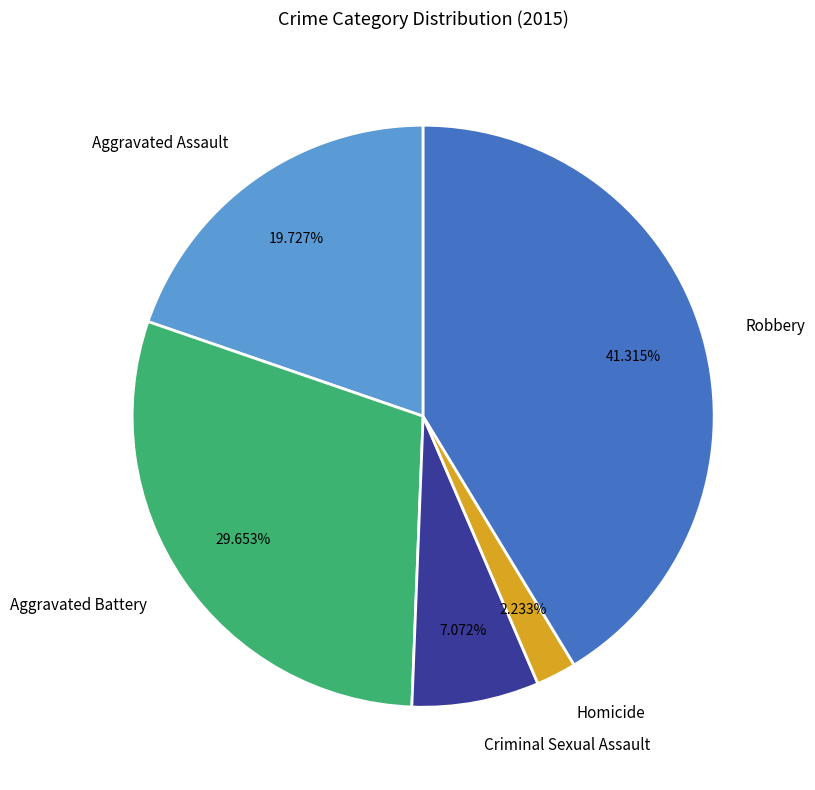

Between Aggravated Battery and Criminal Sexual Assault, which is larger?

Aggravated Battery